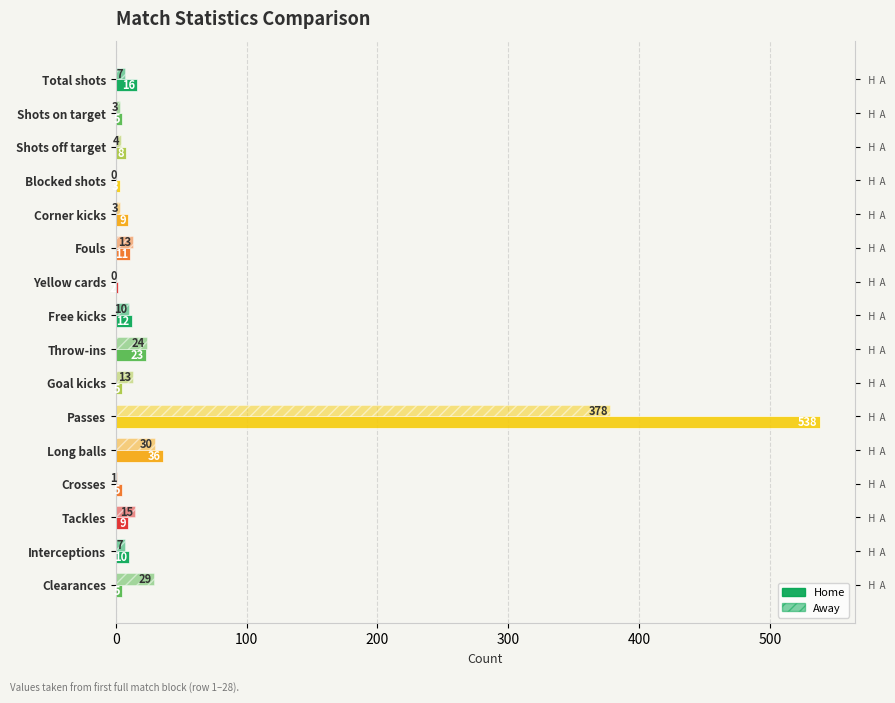

True or false: Home has a value of 2 at Crosses.

False